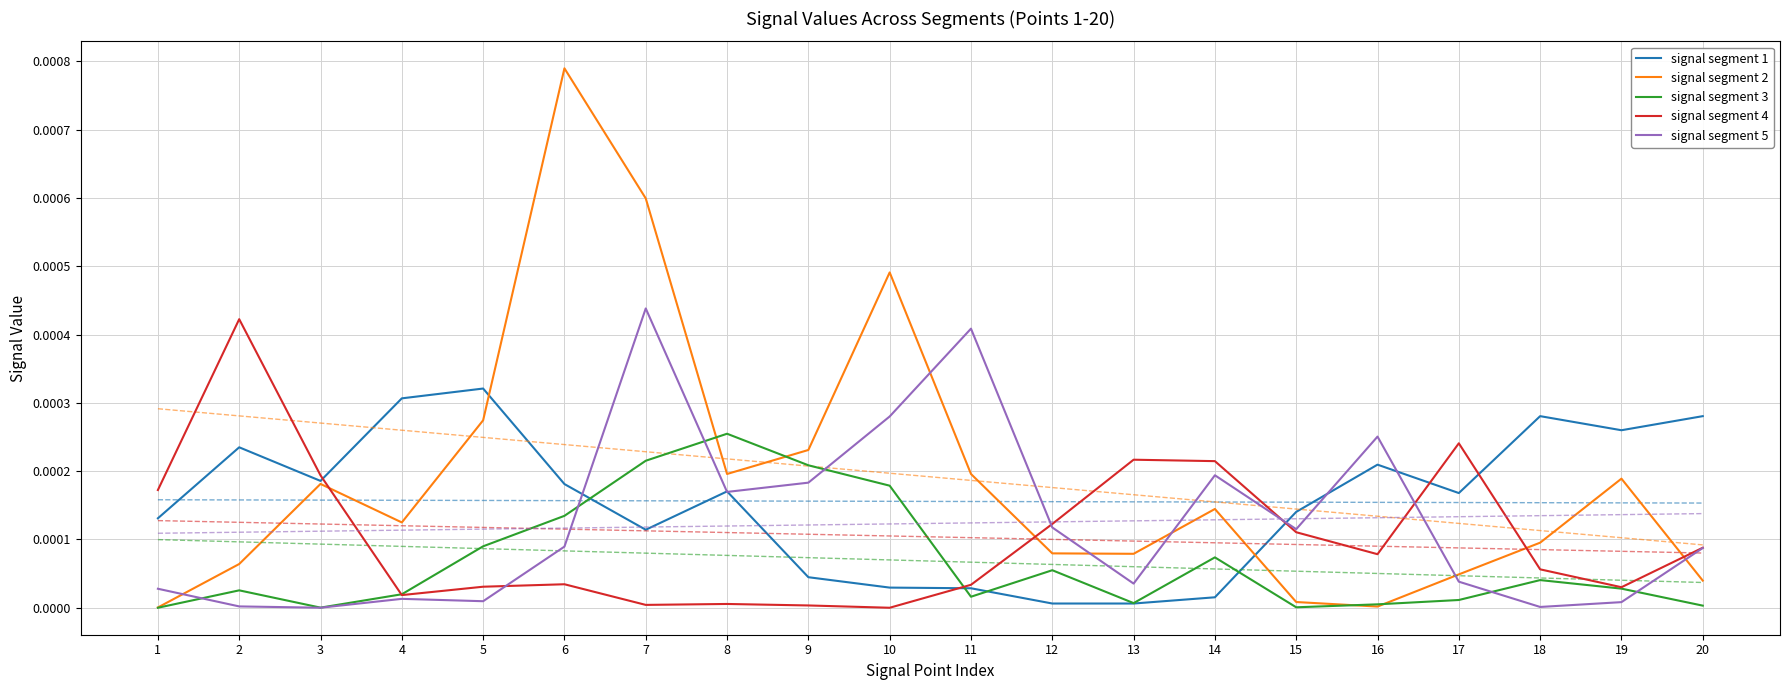

How many lines are shown in the chart?

5